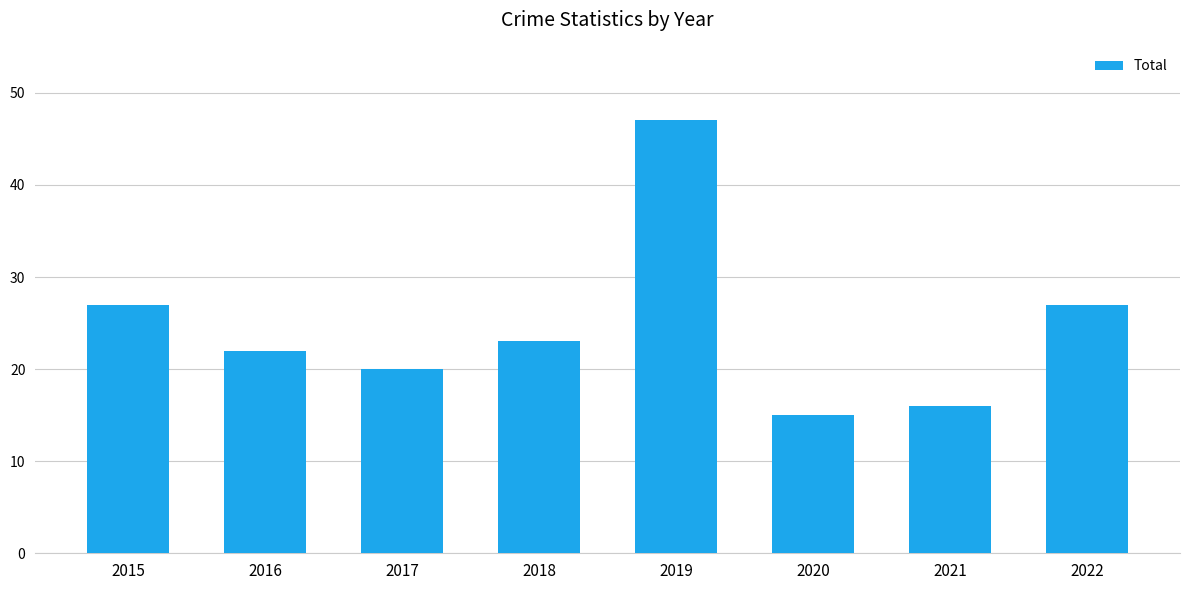

Which label corresponds to the largest value in the chart?

2019